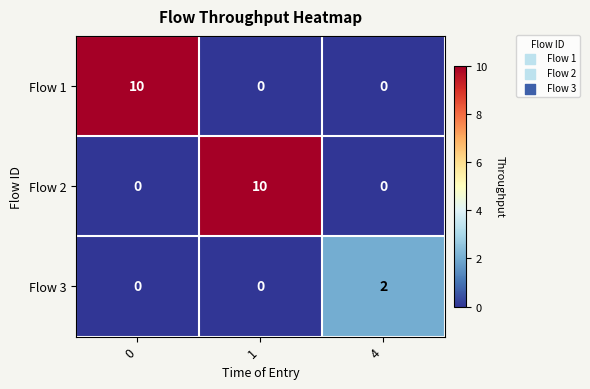

Reading right to left, list all the values displayed in this chart.

Flow 1: 0	0	10
Flow 2: 0	10	0
Flow 3: 2	0	0